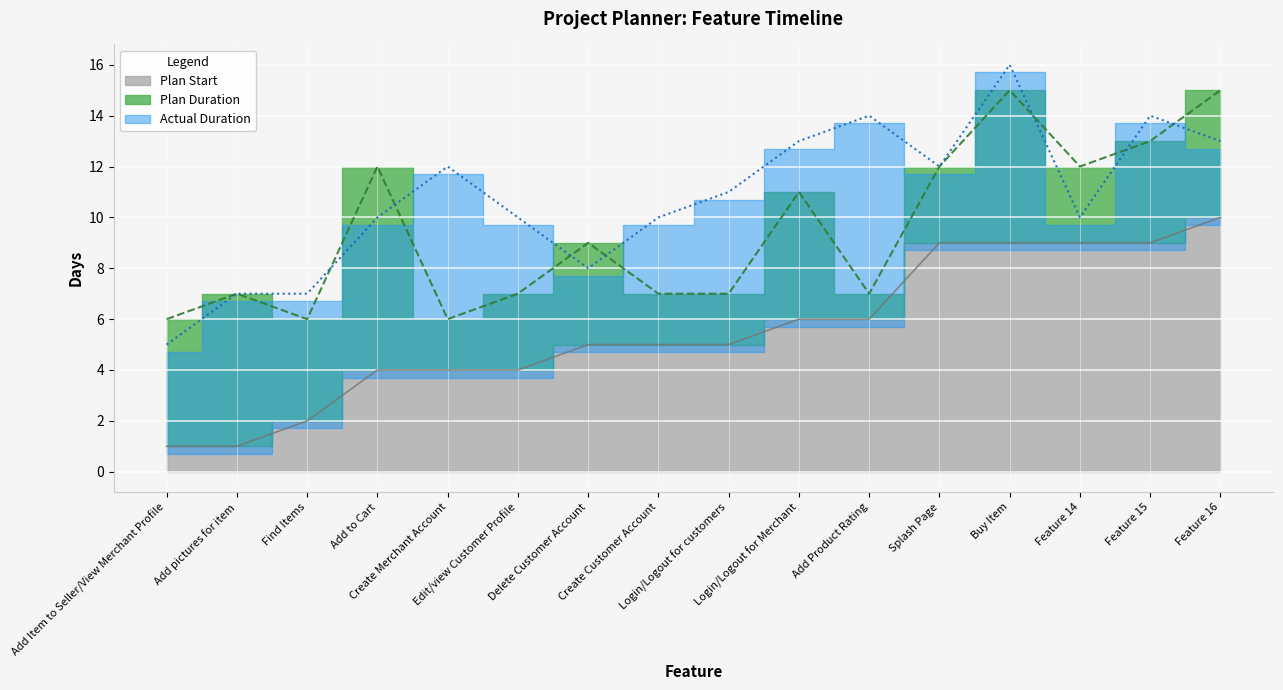

After their last crossing, which series has the higher values: Plan Duration or Actual Duration?

Plan Duration